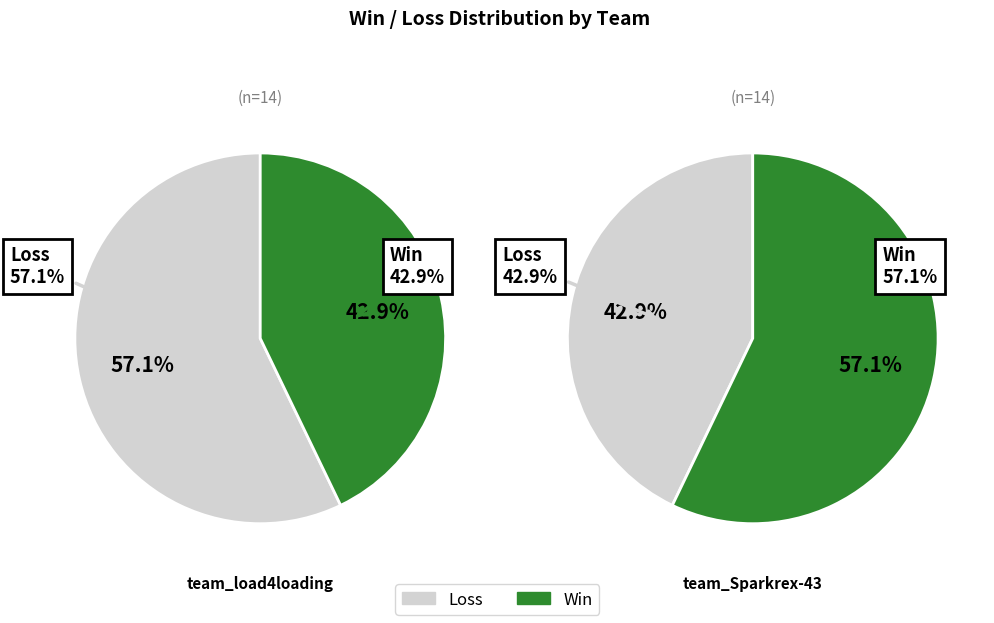

Do team_load4loading and team_Sparkrex-43 together represent more than half of the pie?

Yes